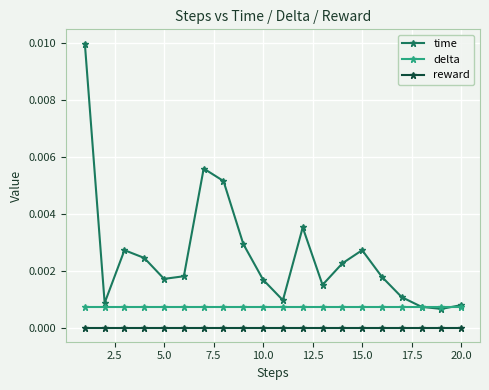

How many lines are shown in the chart?

3